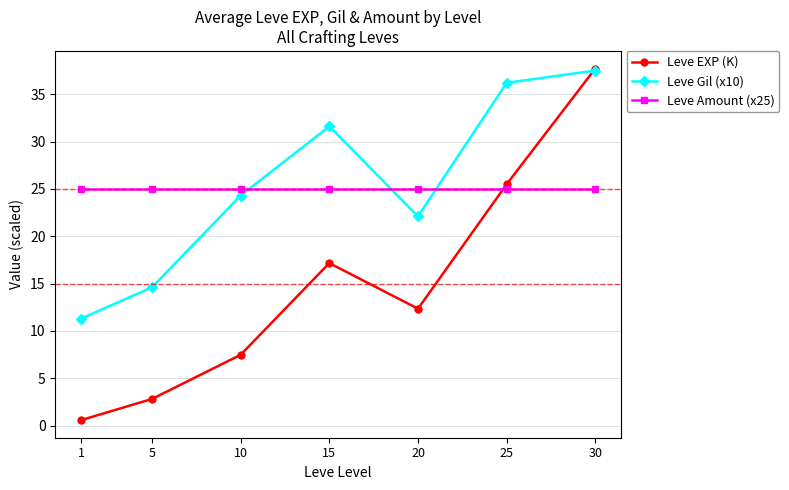

In Leve Gil (x10), how many points are higher than both neighbors (excluding endpoints)?

1